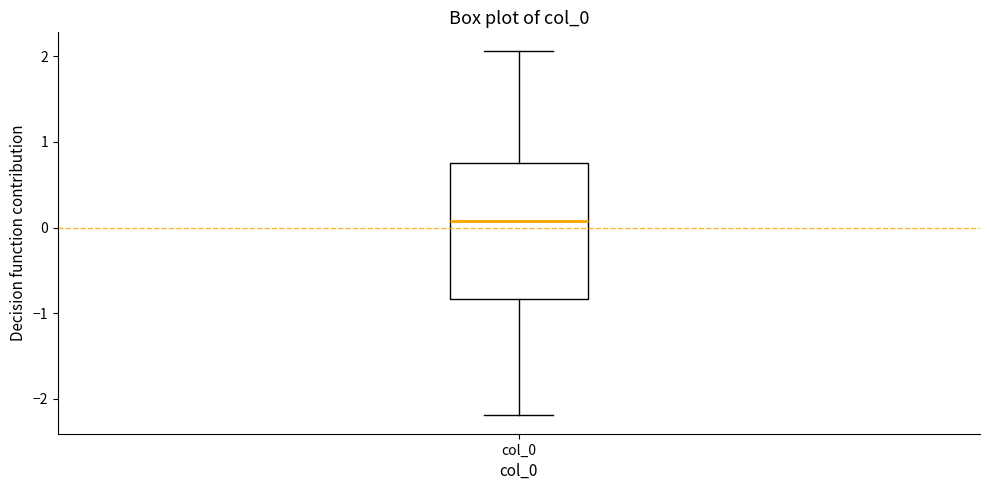

Transcribe this box plot: give where the median line is, the range the box spans, and where the two whiskers end, as read against the y-axis. The values are not printed on the chart, so give them approximately, as read against the axis.

median 0.1, box -0.8 to 0.8, whiskers -2.2 to 2.1